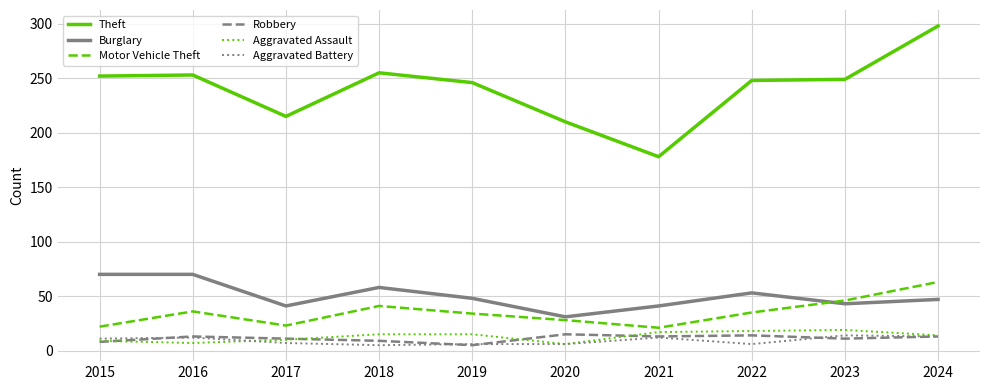

The value of Burglary at 2017 is 17. True or false?

False